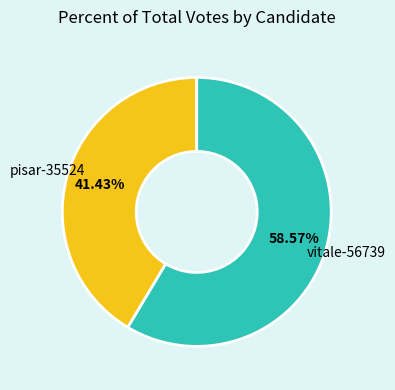

Is there any slice that represents more than half of the pie?

Yes